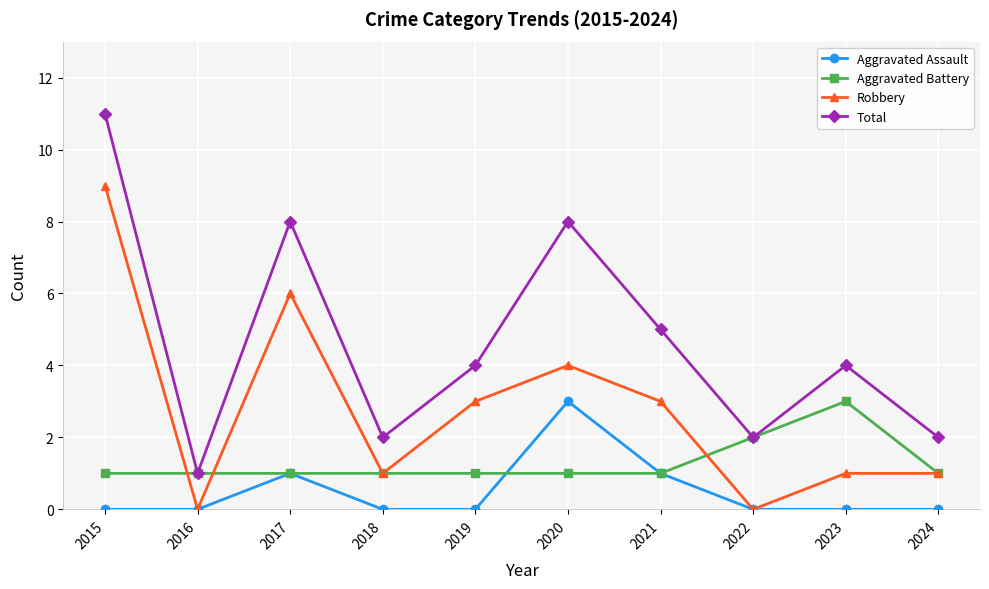

In Total, how many points are lower than both neighbors (excluding endpoints)?

3